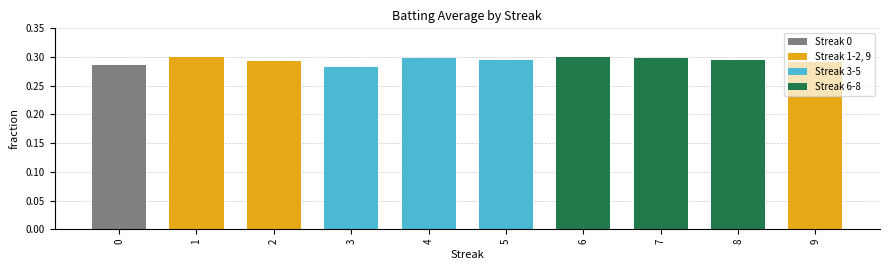

Count the values in the range 0 to 1.

10